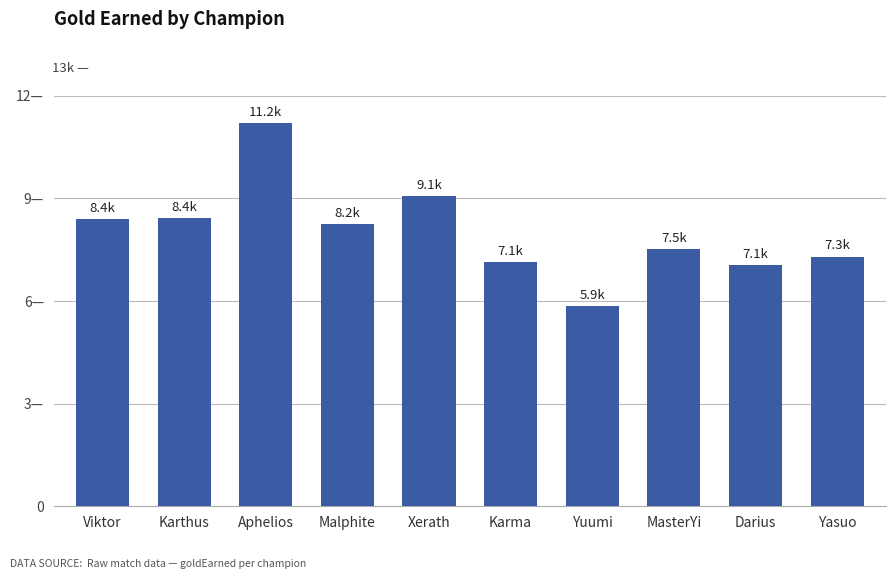

Are the bars horizontal?

No